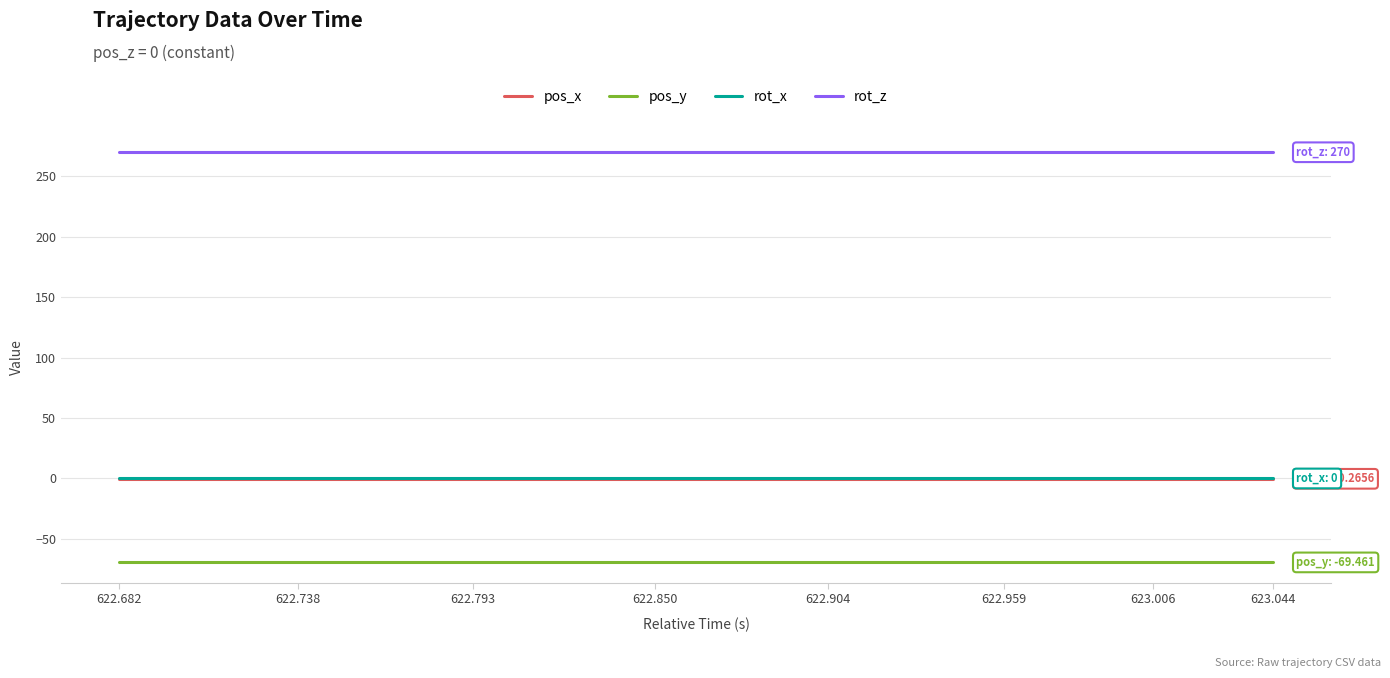

Which series has the largest total across all categories?

rot_z